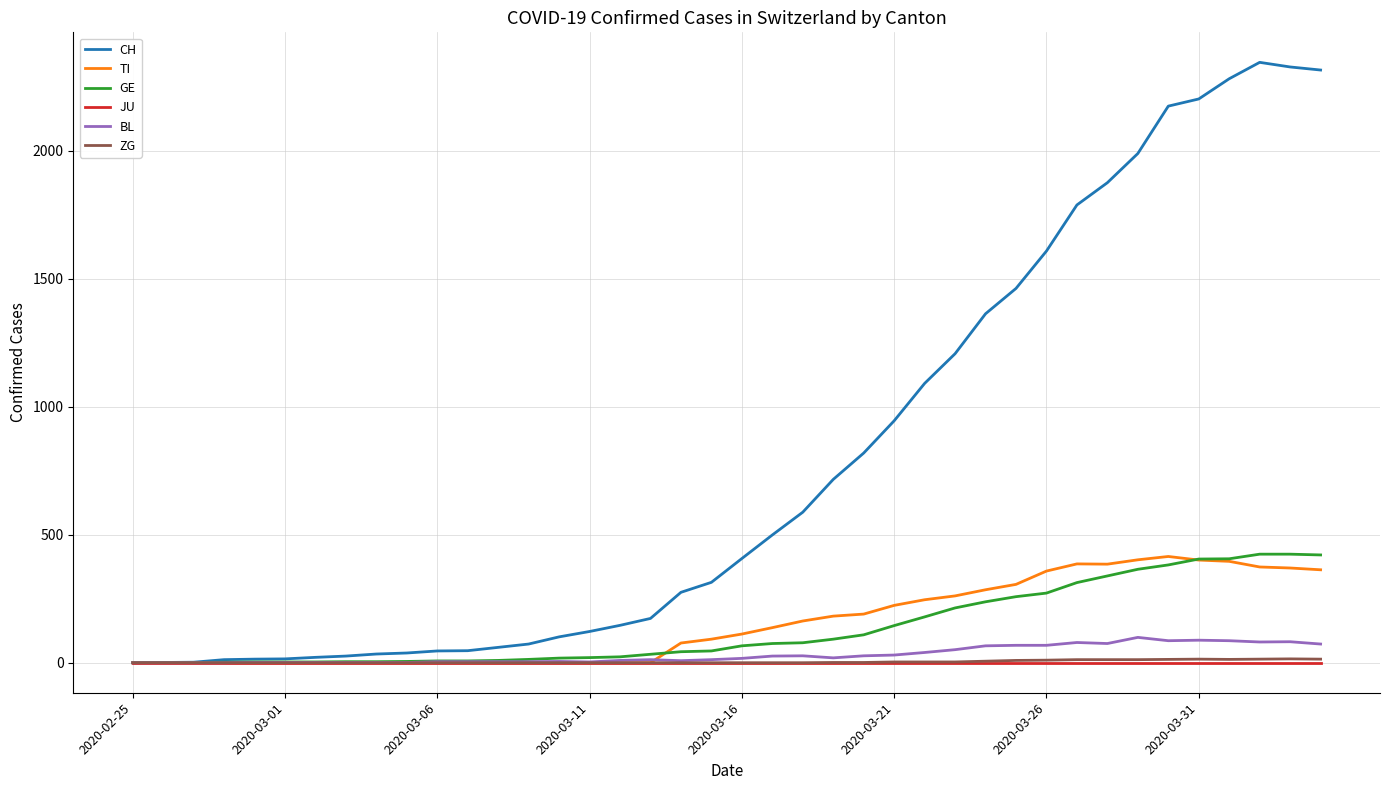

Which series has the largest range (max minus min)?

CH